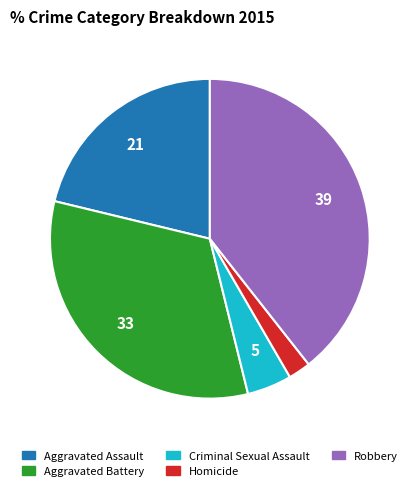

Which slice is the largest?

Robbery